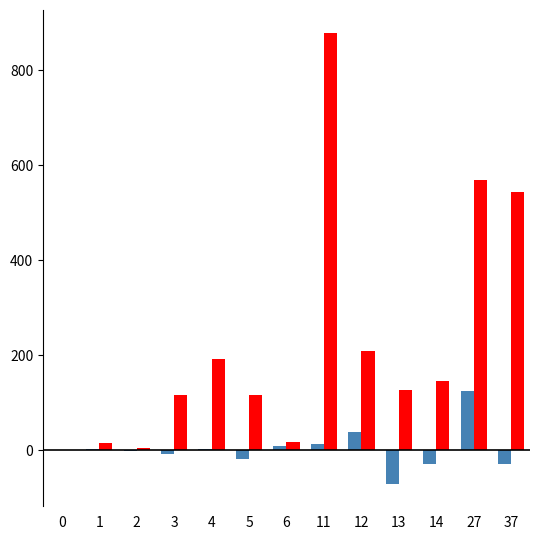

What is the greatest value displayed?

879.0